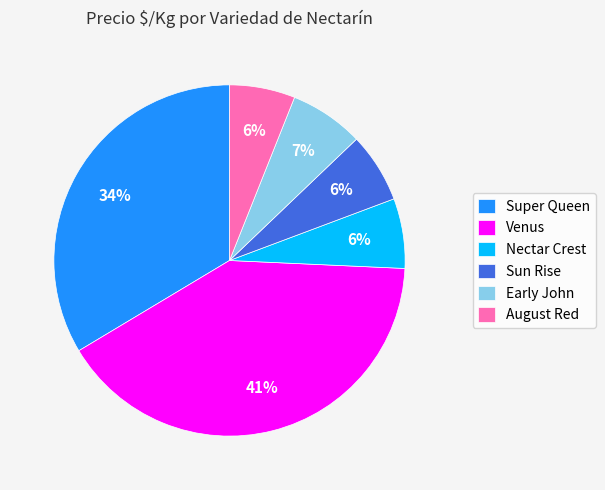

What percentage is the Super Queen slice, to the nearest percent?

34%